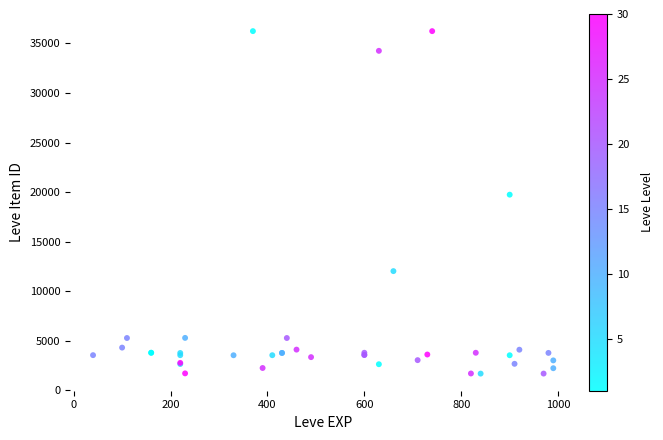

What Y value in the scatter plot is closest to 18967?

19744